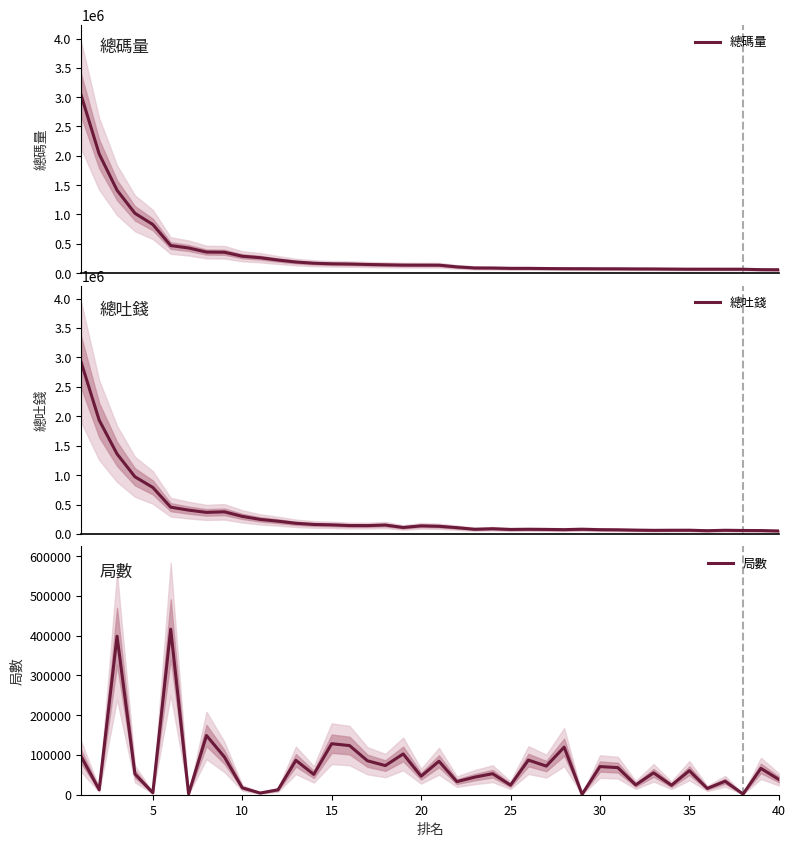

What is the highest value of the 總碼量 series?

3024966.1